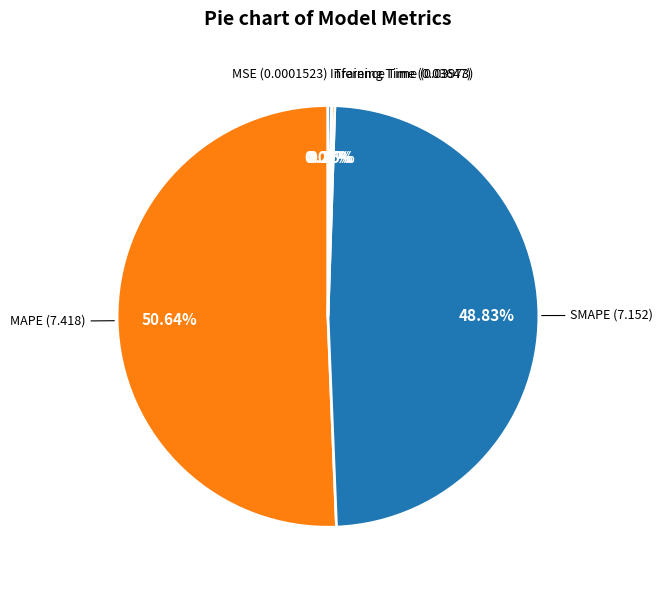

What is the majority slice?

MAPE